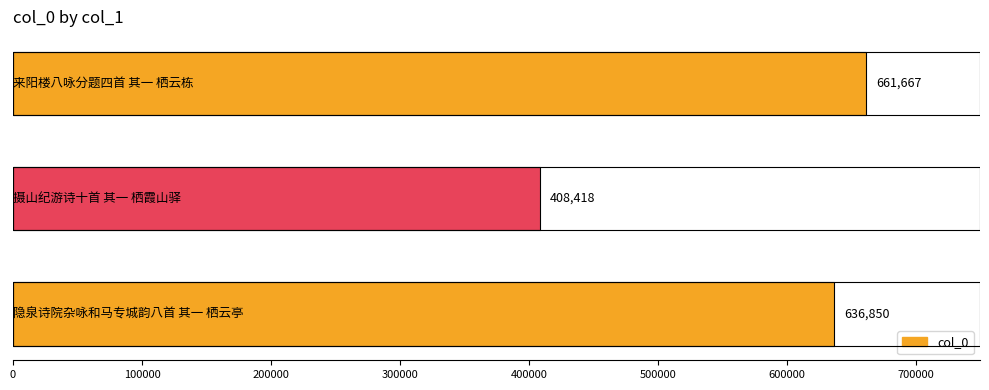

What is the greatest value displayed?

661667